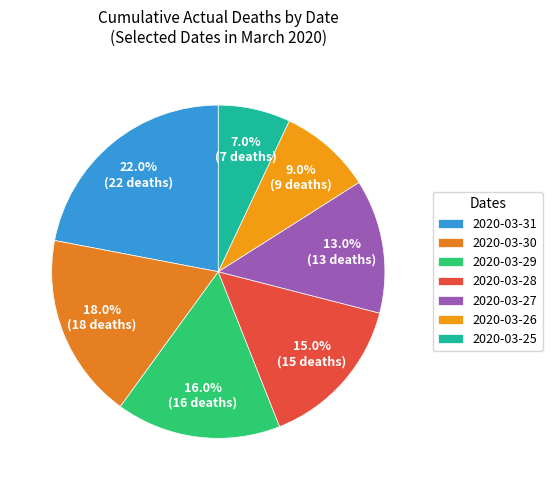

The 2020-03-30 slice represents 4% of the pie. True or false?

False